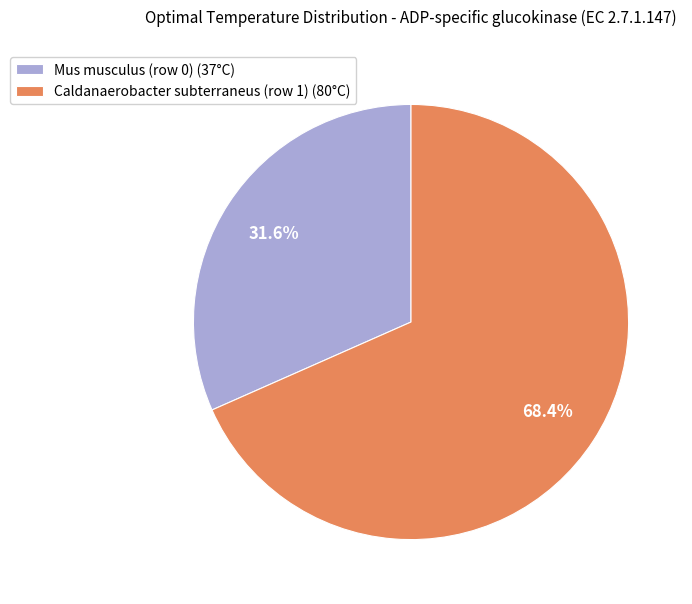

How many slices are in this pie chart?

2